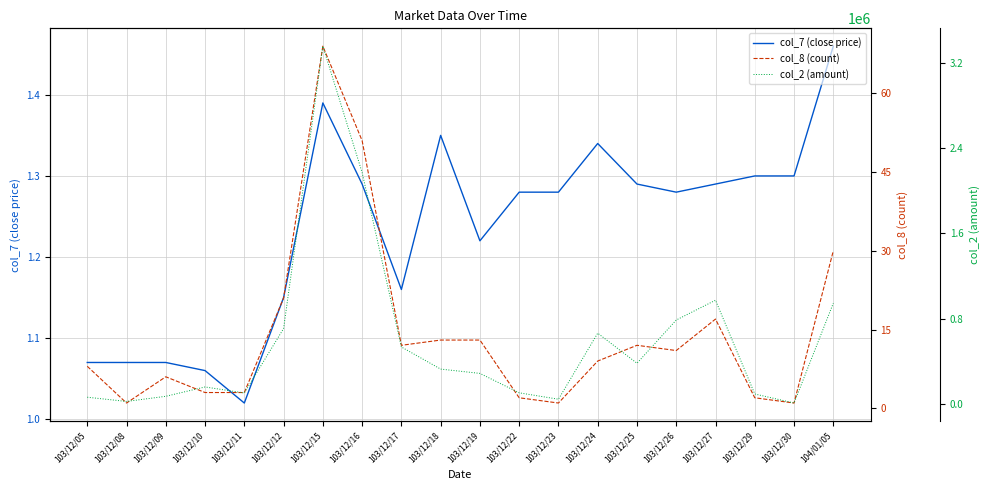

What is the lowest value of the col_2 (amount) series?

6500.0